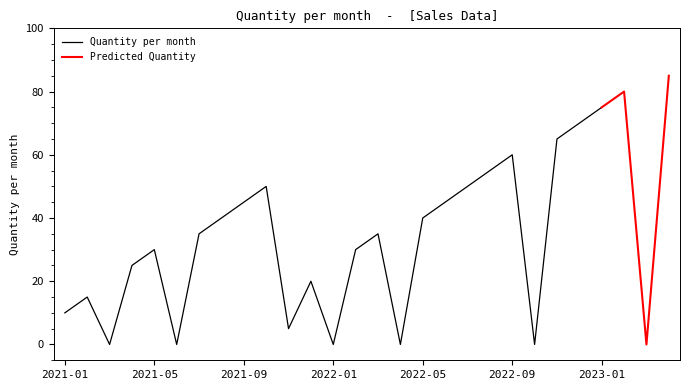

Is it true that Quantity per month equals 30 at 2021-05?

True